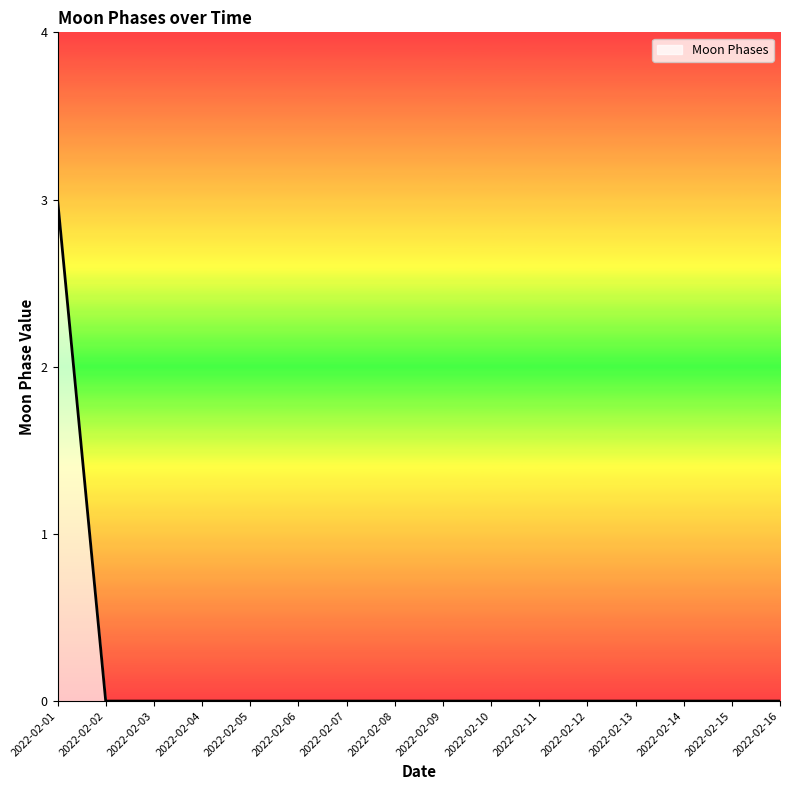

Is it true that the value at 2022-02-13 is -2?

False